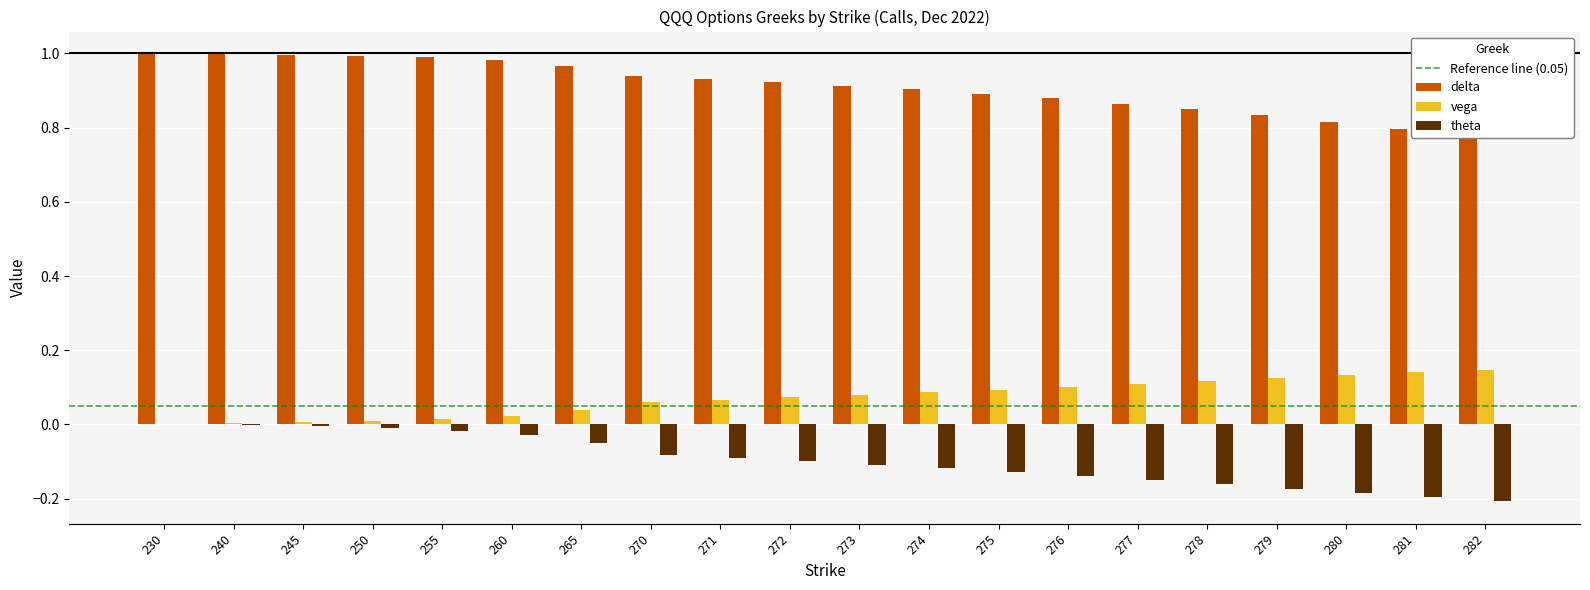

What is the sum of the theta values at 270 and 272?

-0.2